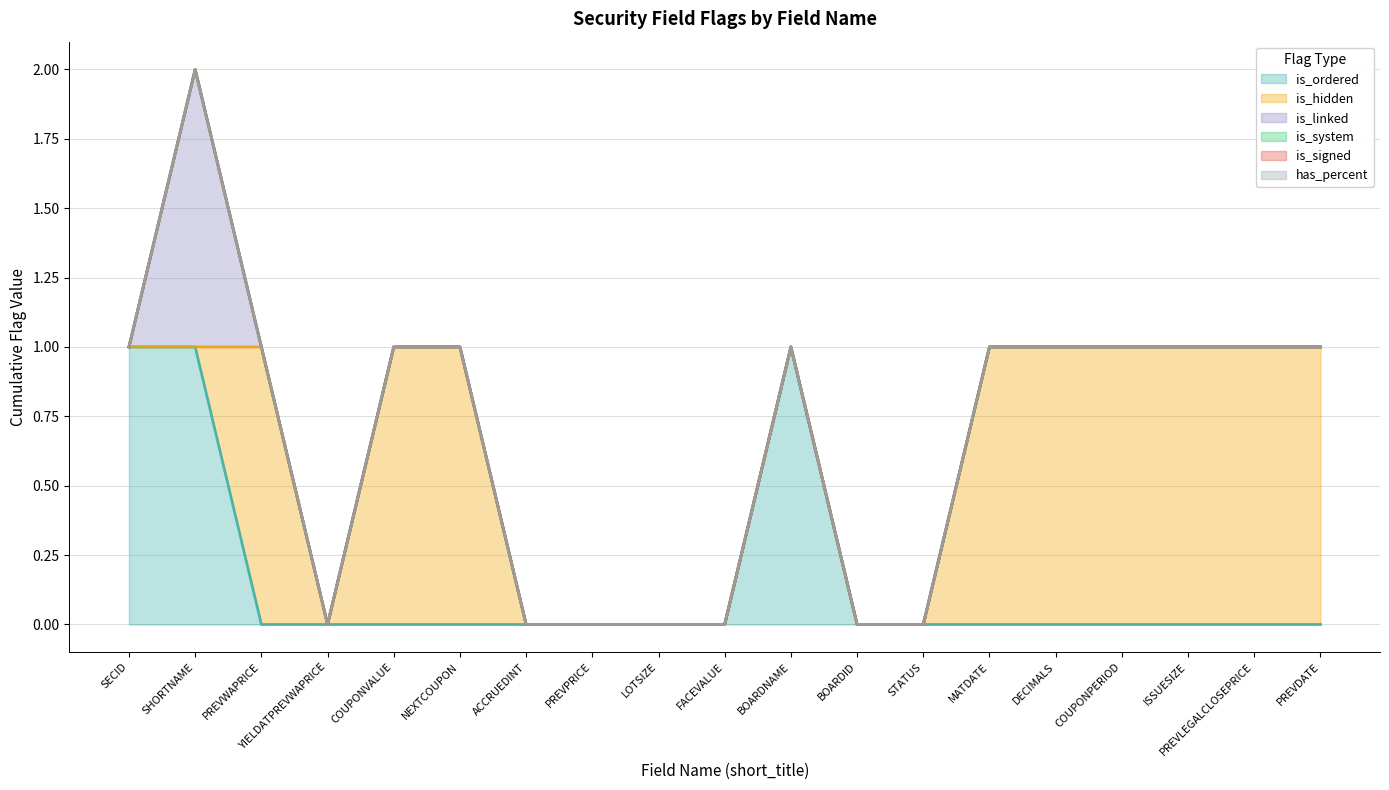

Between ACCRUEDINT and ISSUESIZE, which series saw the biggest shift?

is_hidden